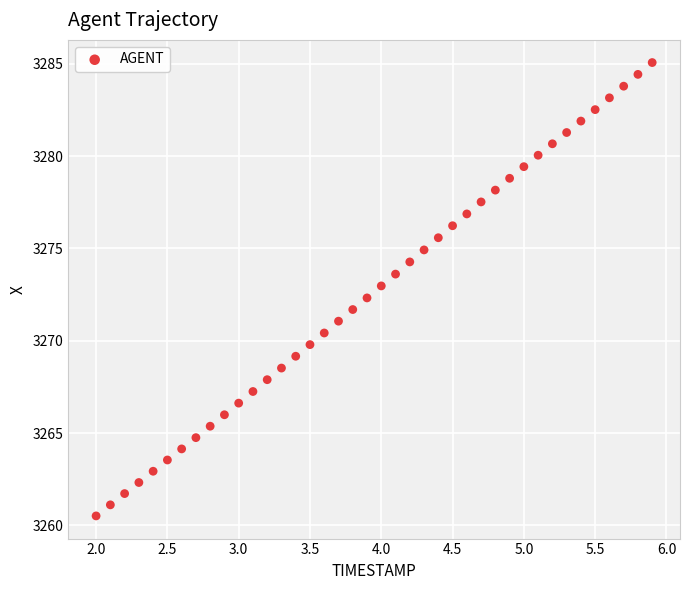

What is the range of X values (max minus min)?

3.9